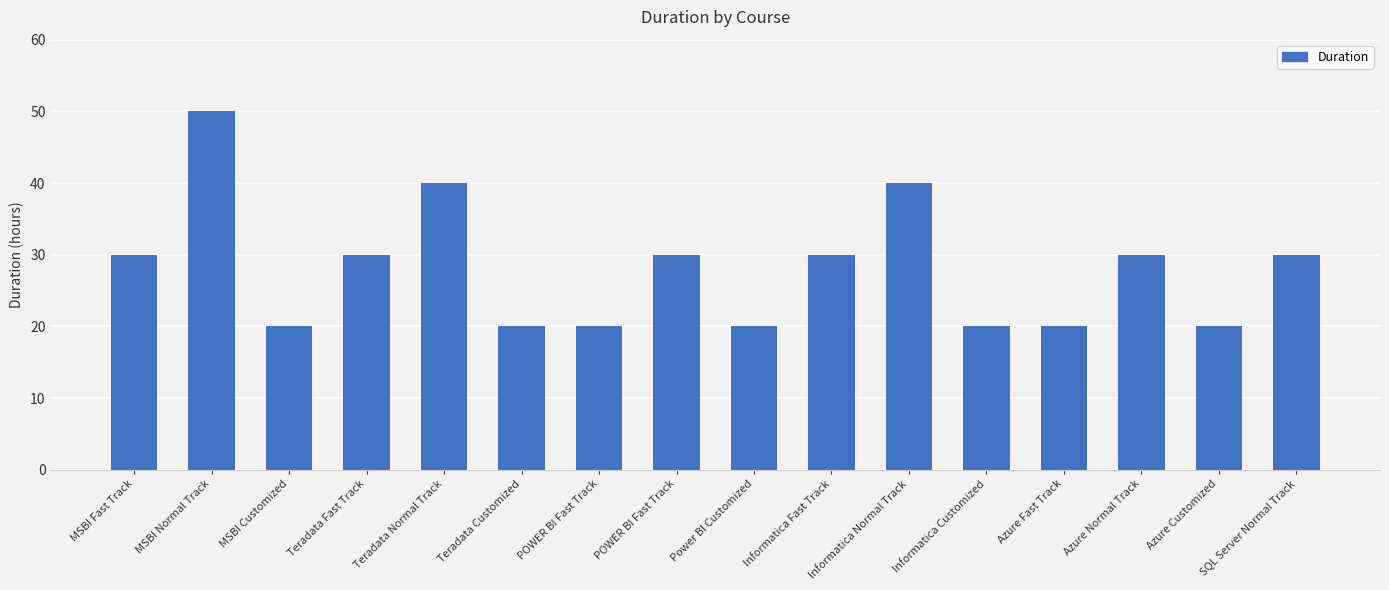

Does the chart contain any negative values?

No